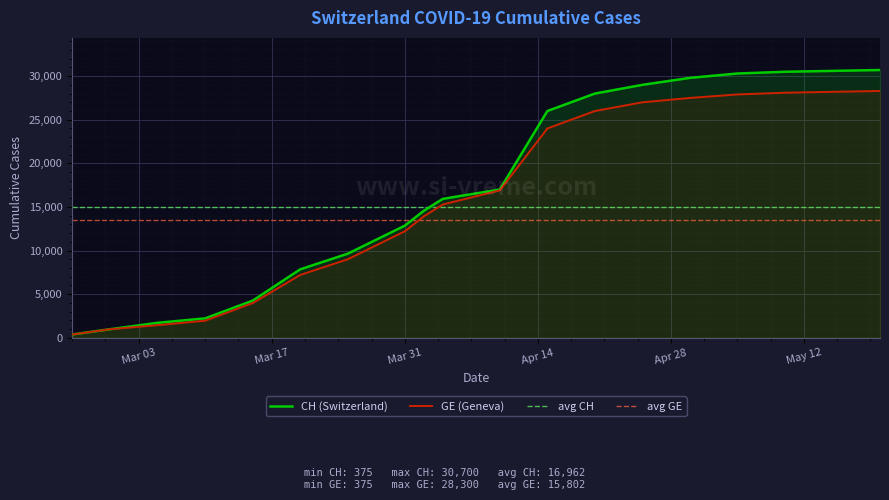

At which label does CH reach its minimum?

2020-02-25